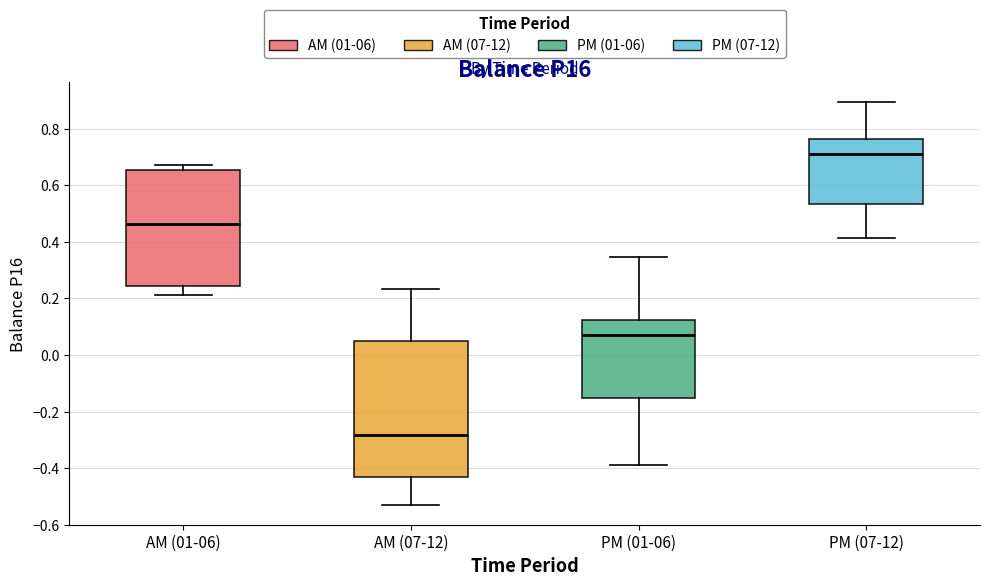

Reading left to right, read every box against the y-axis: the position of its median line, the range the box covers, and the ends of its whiskers. The values are not printed on the chart, so give them approximately, as read against the axis.

AM (01-06): median 0.46, box 0.24 to 0.66, whiskers 0.22 to 0.68
AM (07-12): median -0.28, box -0.44 to 0.04, whiskers -0.52 to 0.24
PM (01-06): median 0.08, box -0.16 to 0.12, whiskers -0.38 to 0.34
PM (07-12): median 0.72, box 0.54 to 0.76, whiskers 0.42 to 0.90